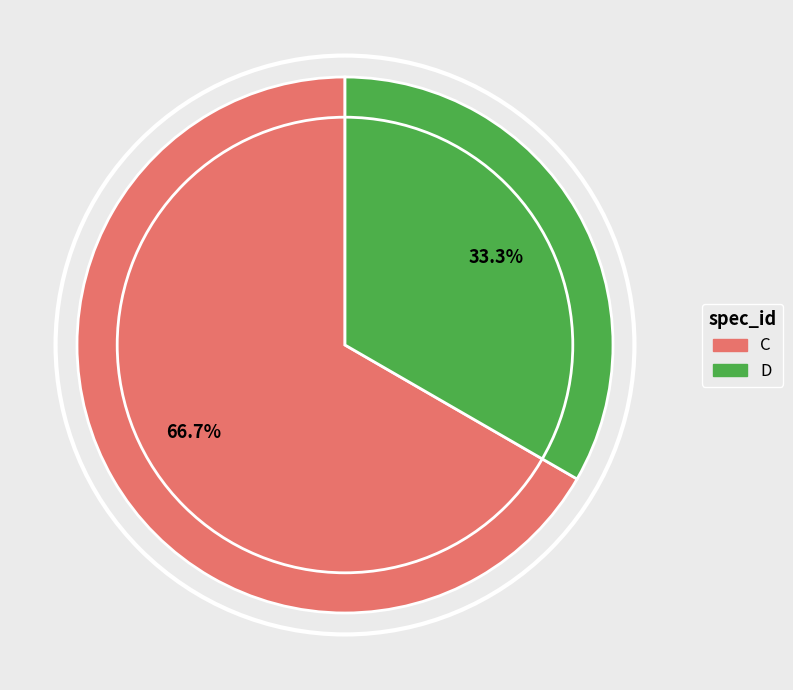

Is it true that C is 67% of the pie?

True